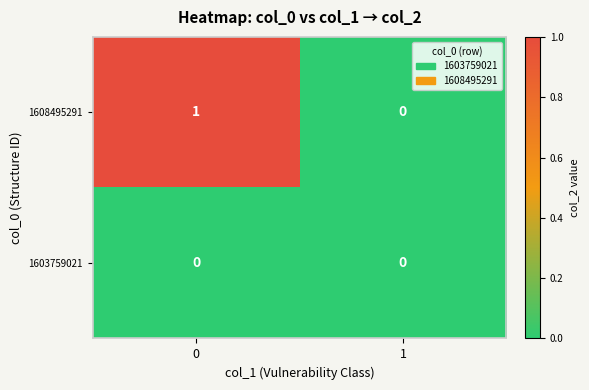

Which series has the largest range (max minus min)?

1608495291